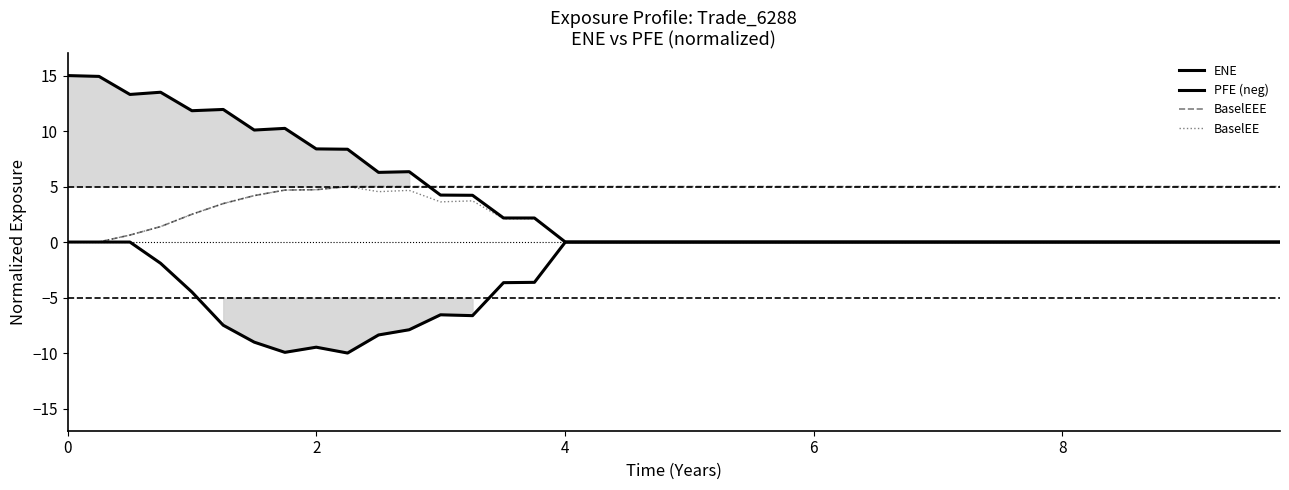

True or false: BaselEE and BaselEEE cross at least once.

False